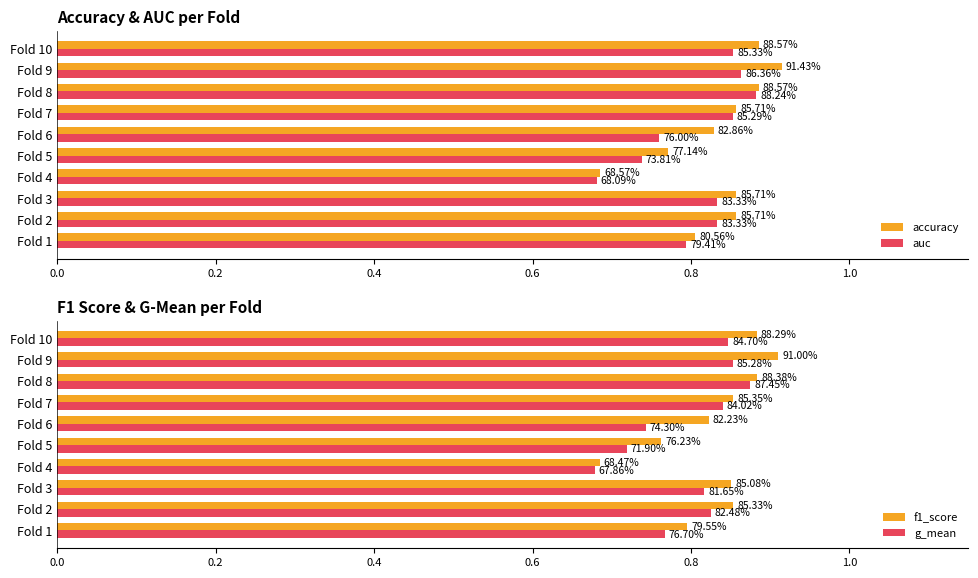

What are all the series names shown in the legend?

accuracy, auc, f1_score, g_mean